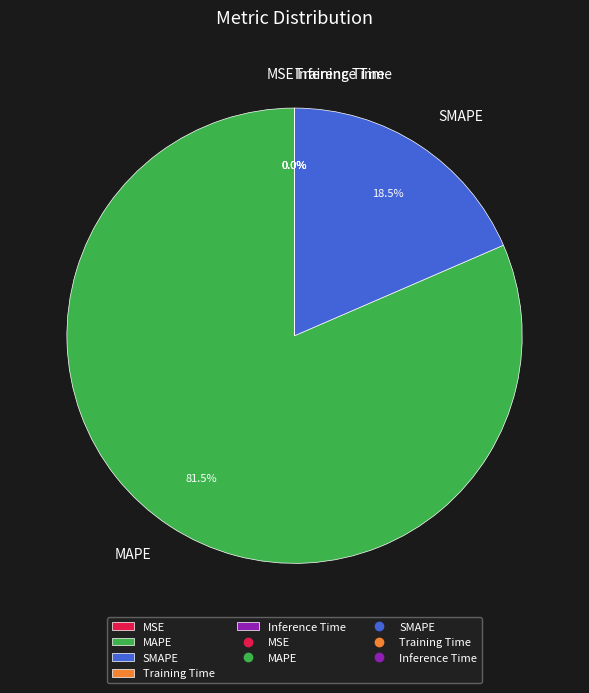

How much of the chart is everything except SMAPE?

81.5%